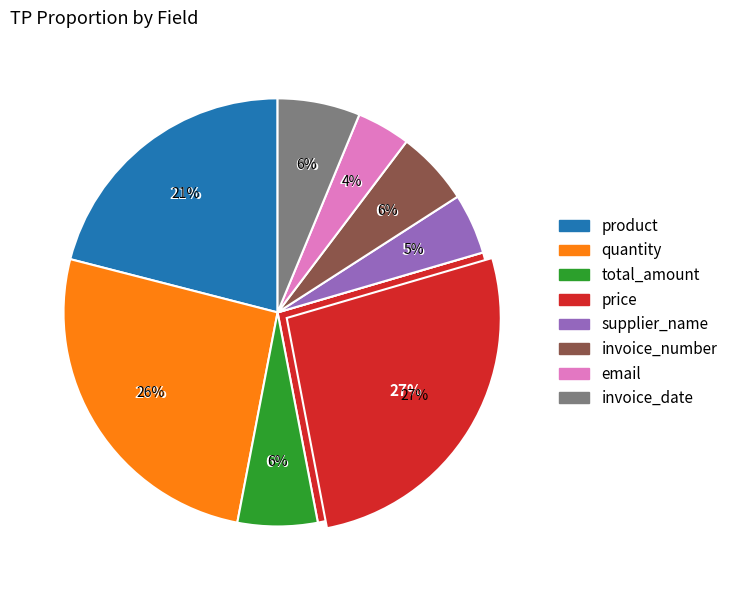

True or false: invoice_date accounts for 6% of the total.

True